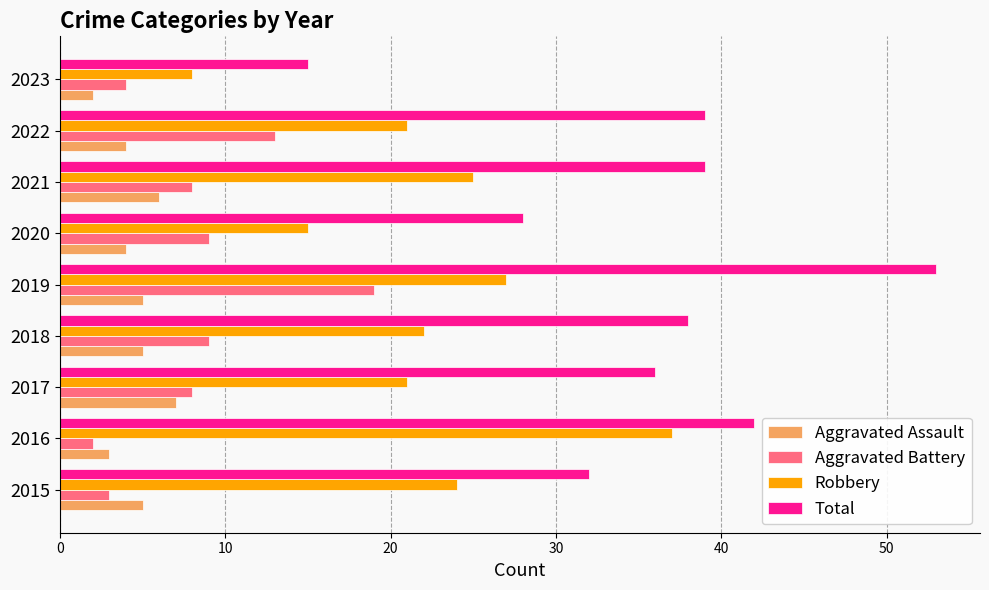

At which category is the sum across all series the highest?

2019